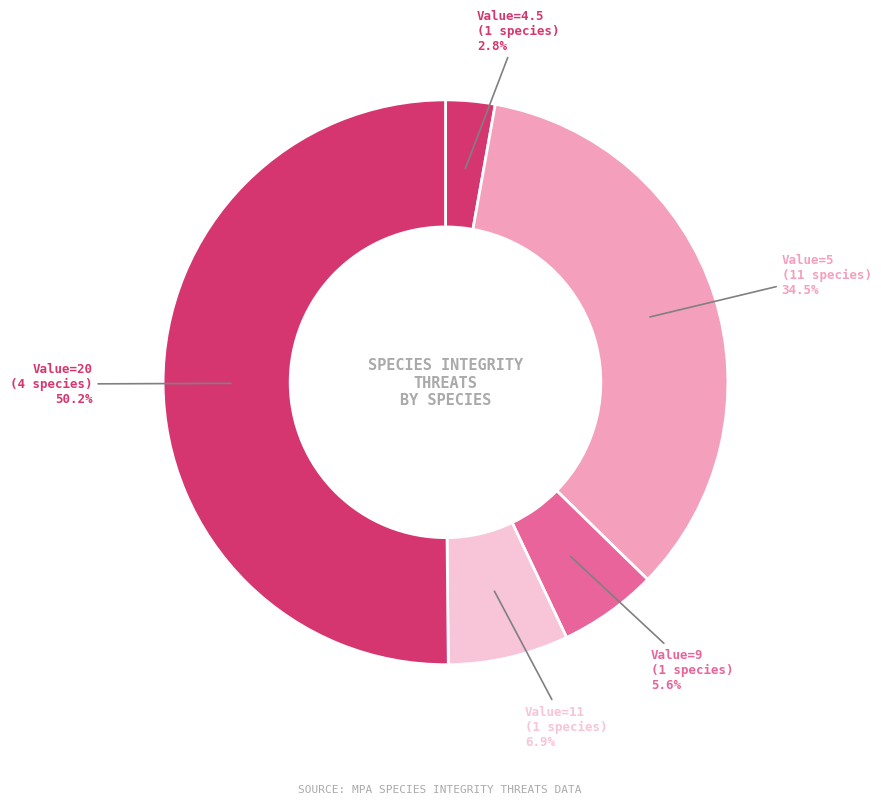

Rank the categories by value from lowest to highest.

Value=4.5 (1 species), Value=9 (1 species), Value=11 (1 species), Value=5 (11 species), Value=20 (4 species)